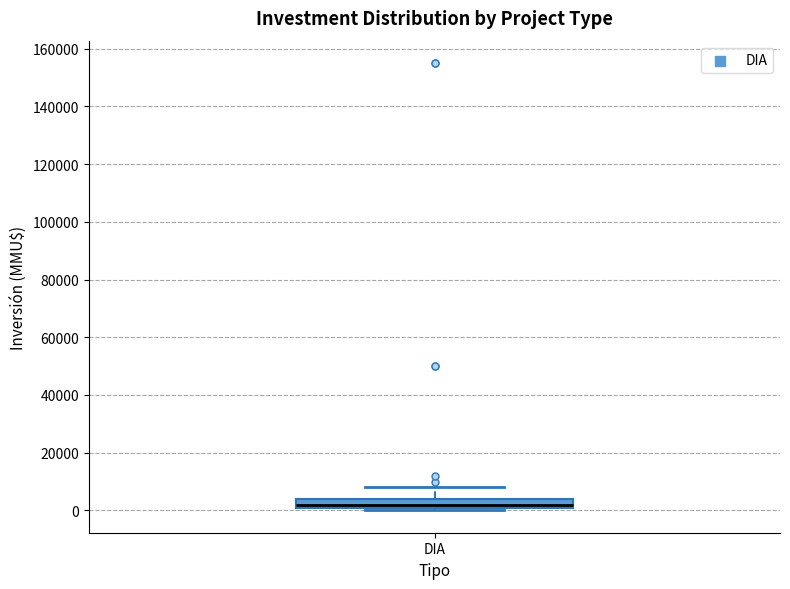

Where does the upper whisker of the box for DIA end on the y-axis? The values are not printed on the chart, so give them approximately, as read against the axis.

8000